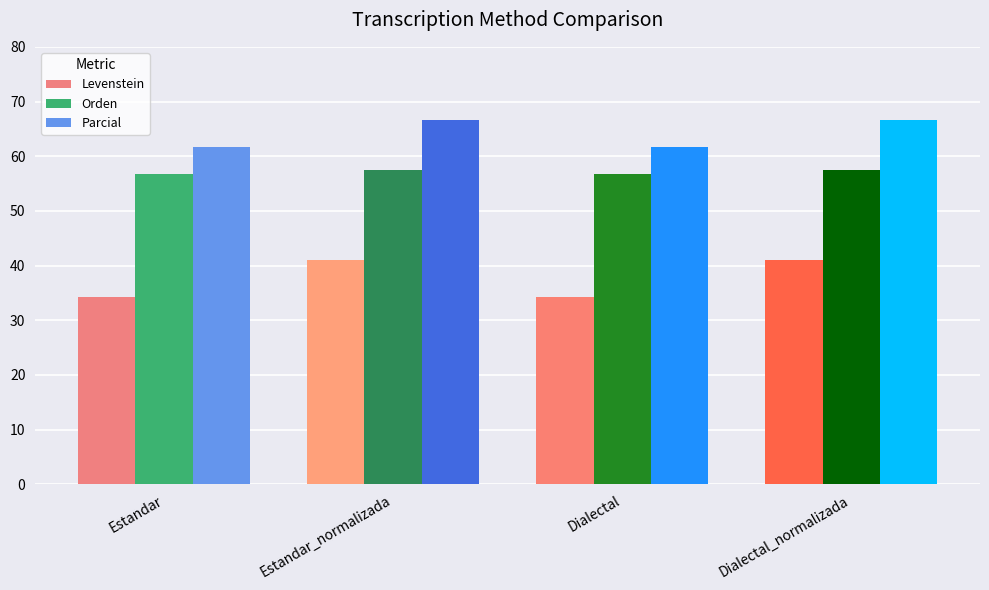

What is the sum of all Orden values?

228.6